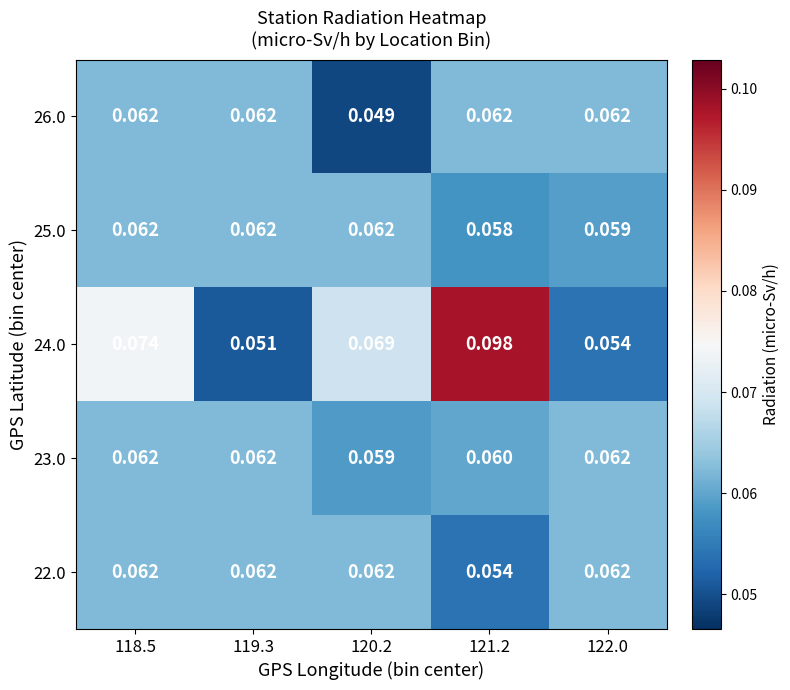

Is the value of 24.0 at 121.2 greater than the value of 22.0 at 119.3?

Yes